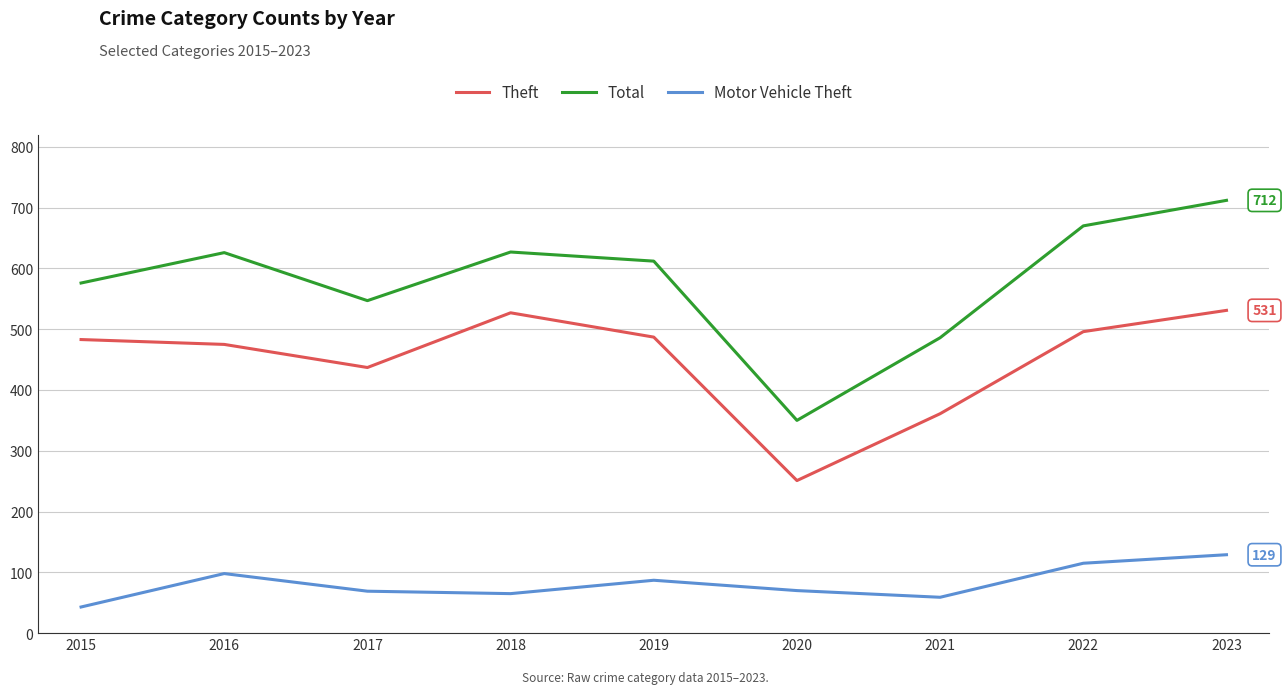

What is the difference between the highest and lowest values at 2016?

528